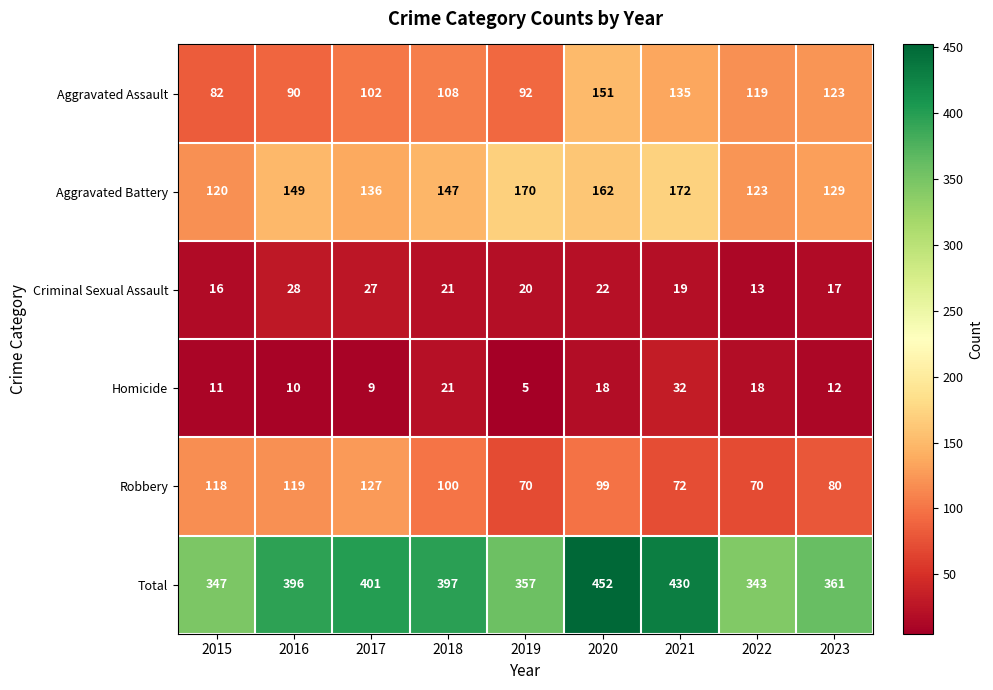

At which category is the sum across all series the highest?

2020